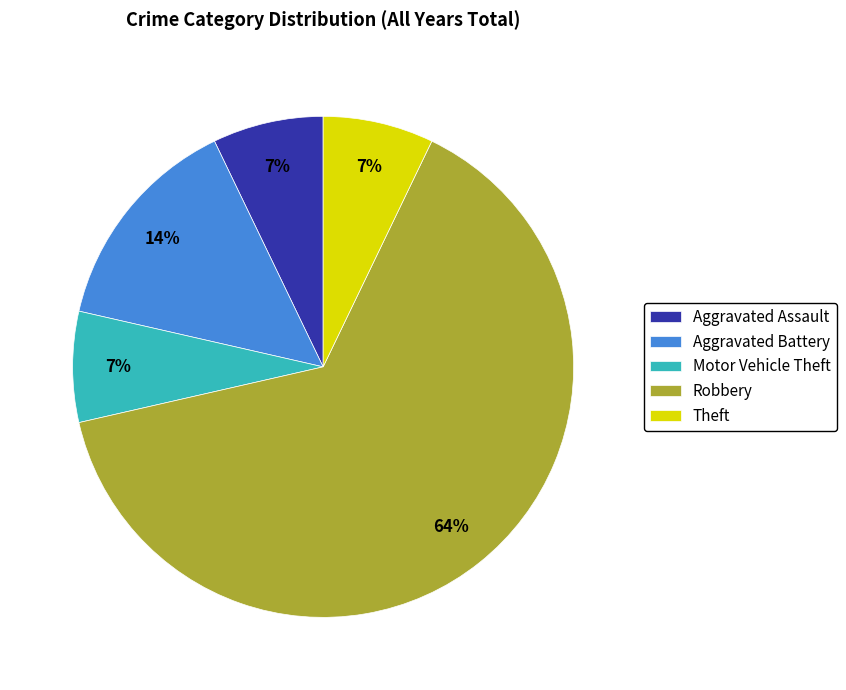

Do Motor Vehicle Theft and Aggravated Battery together represent more than half of the pie?

No